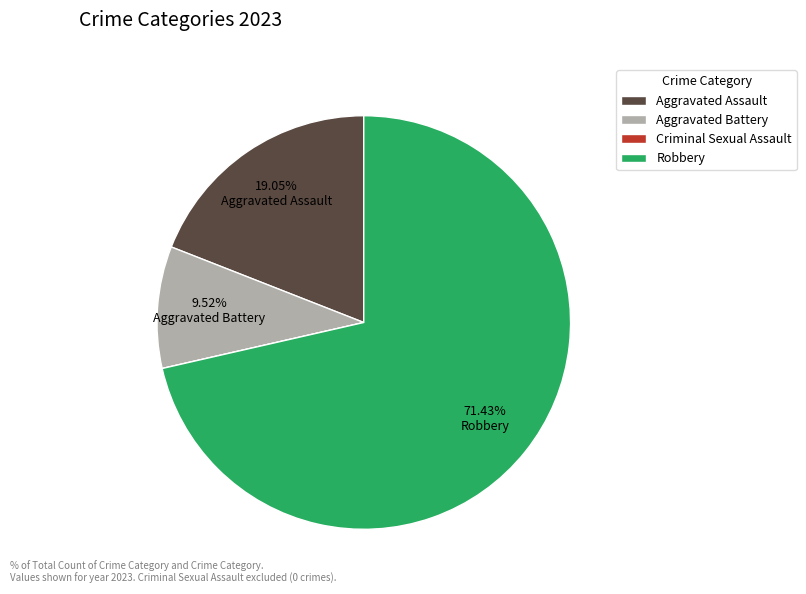

To the nearest percent, what is the difference between the largest and smallest slice percentages?

71%